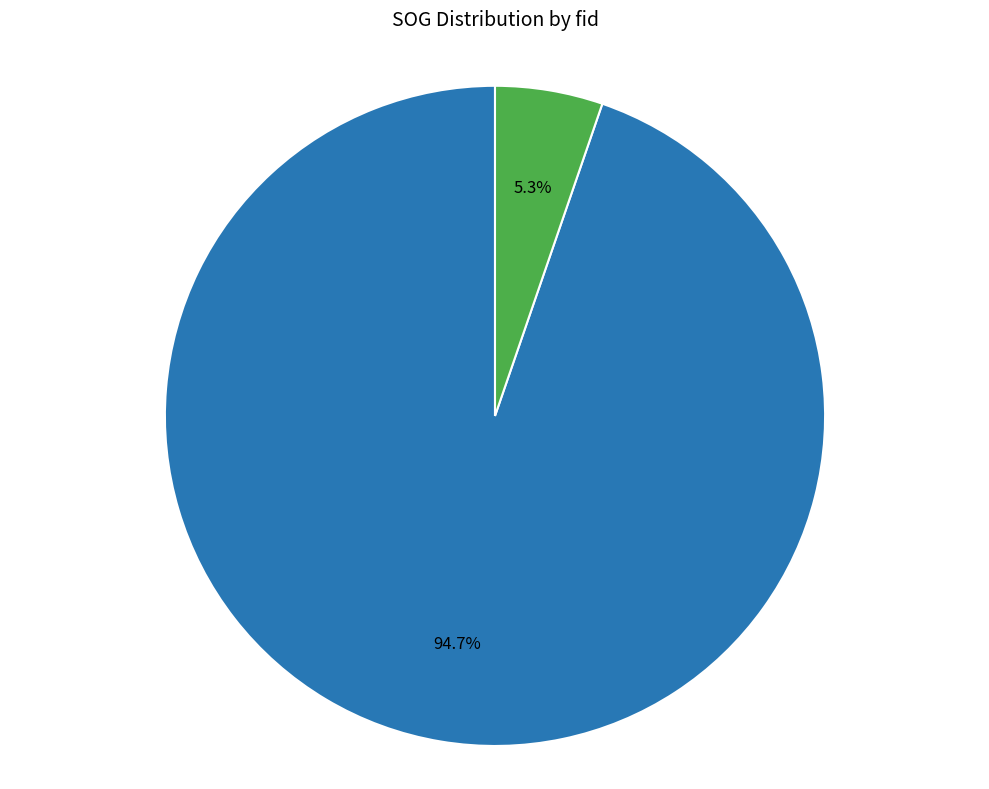

Is there a majority slice in this chart?

Yes